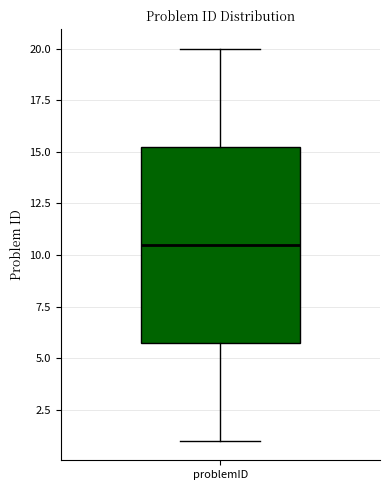

Read this box plot against the y-axis: the position of the median line, the range covered by the box, and the ends of both whiskers. The values are not printed on the chart, so give them approximately, as read against the axis.

median 10.5, box 6.0 to 15.5, whiskers 1.0 to 20.0